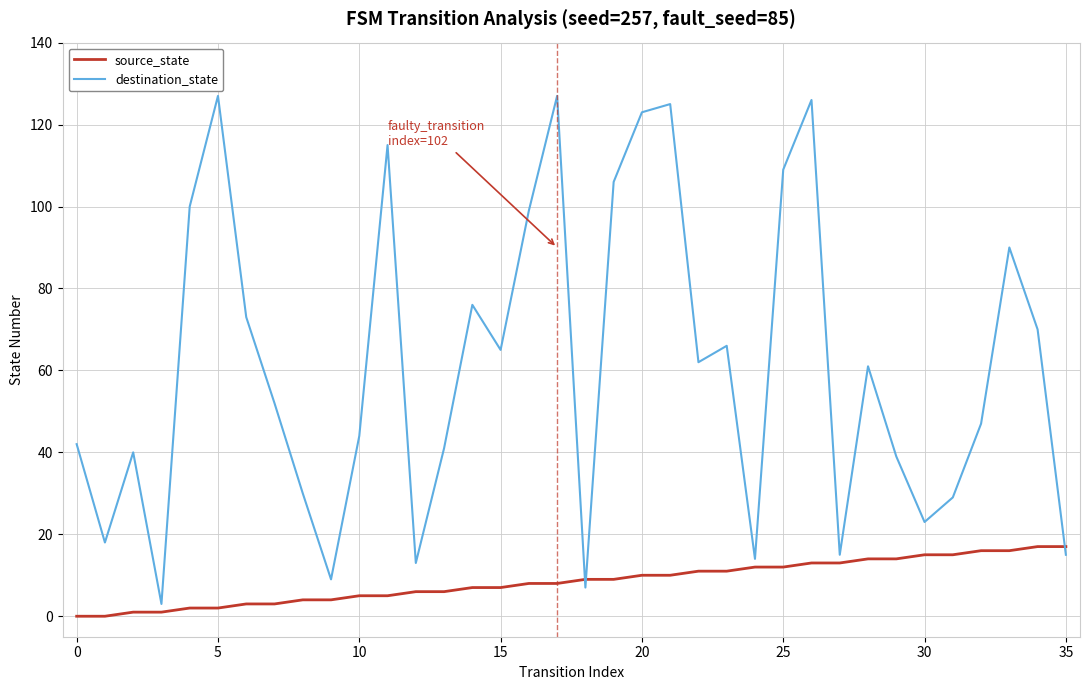

List the series in order of their peak value, lowest first.

source_state, destination_state